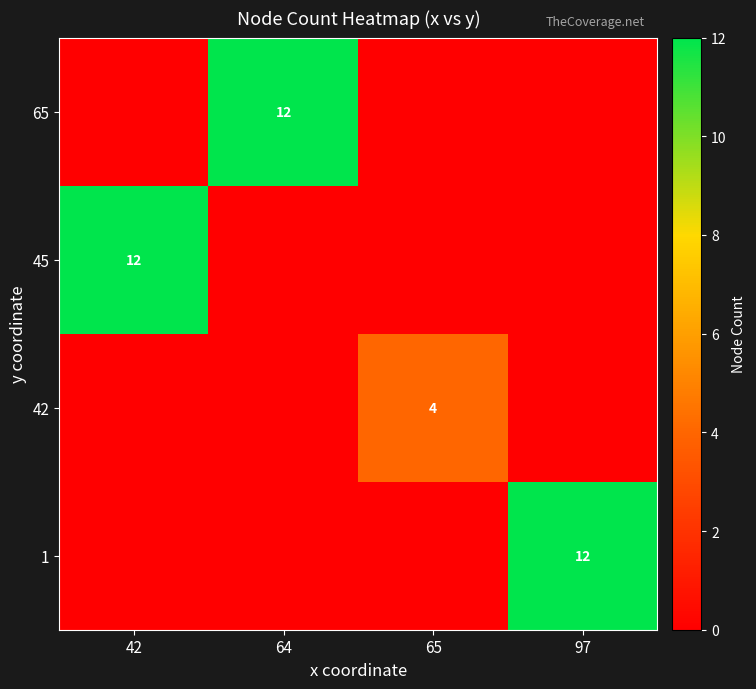

The value of 42 at 65 is 7. True or false?

False